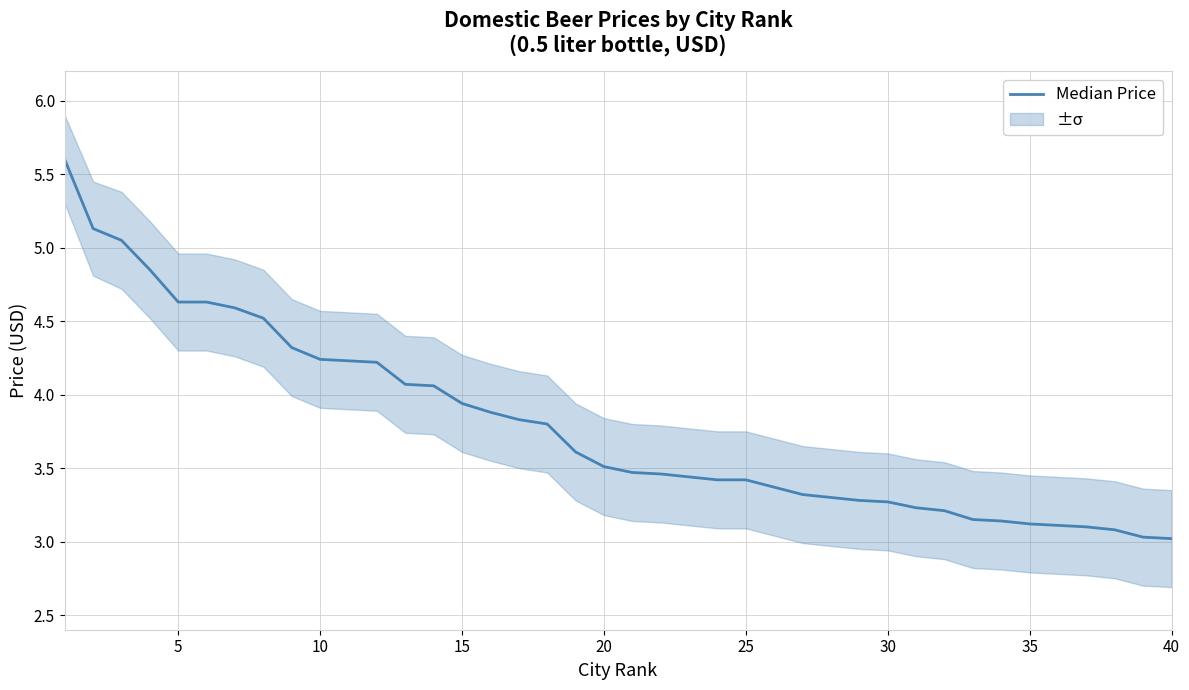

What is the smallest value displayed?

3.0